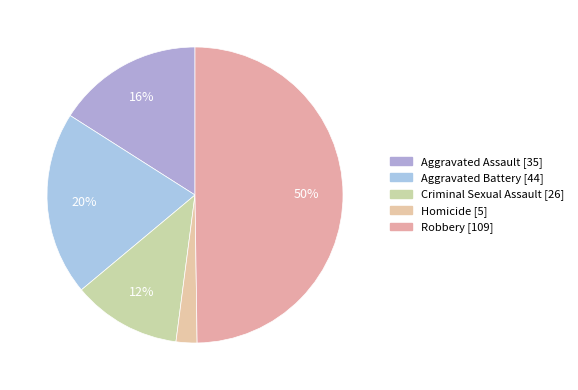

How many slices are in this pie chart?

5